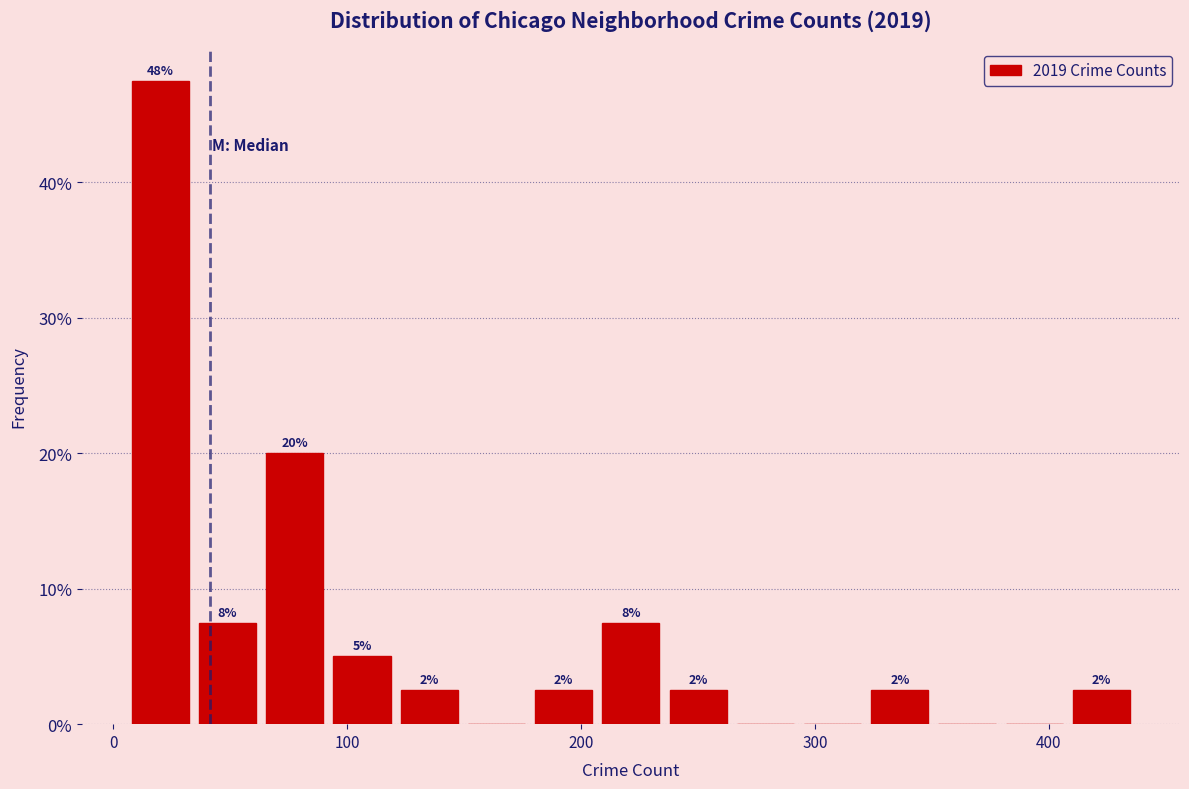

Read against the x-axis, roughly where is the centre of the tallest bar?

20